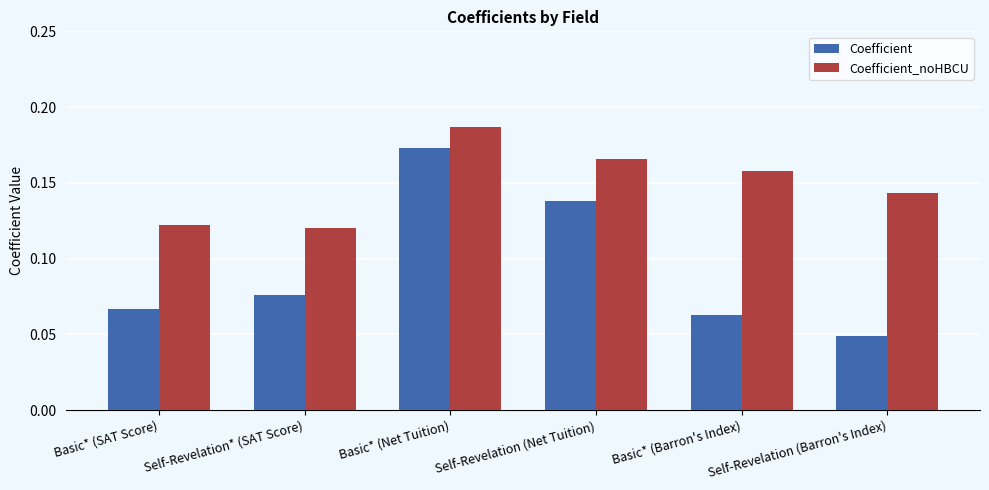

At how many categories does at least one series exceed 0?

6